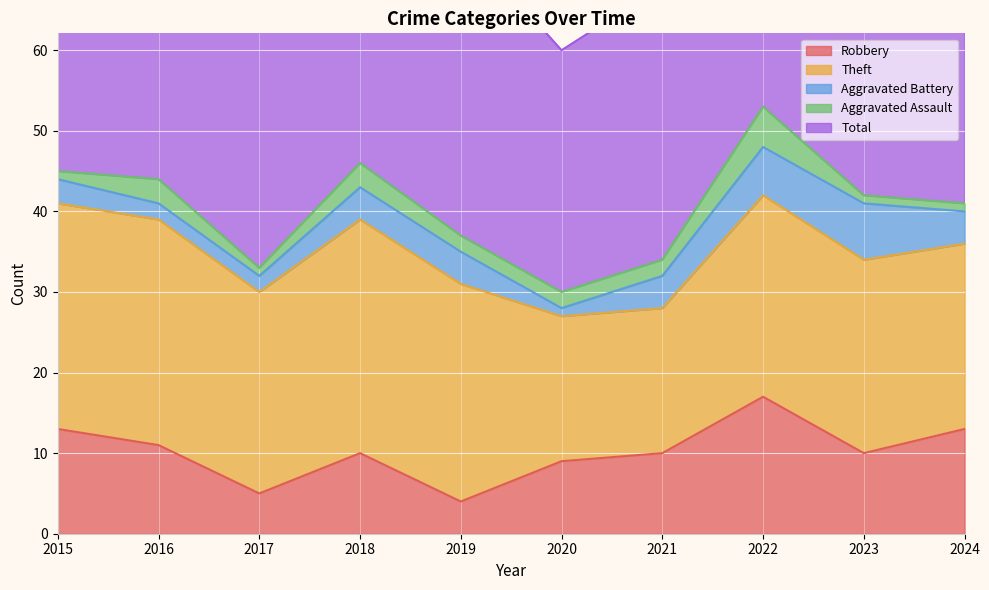

Which series changed the most between 2020 and 2023?

Total